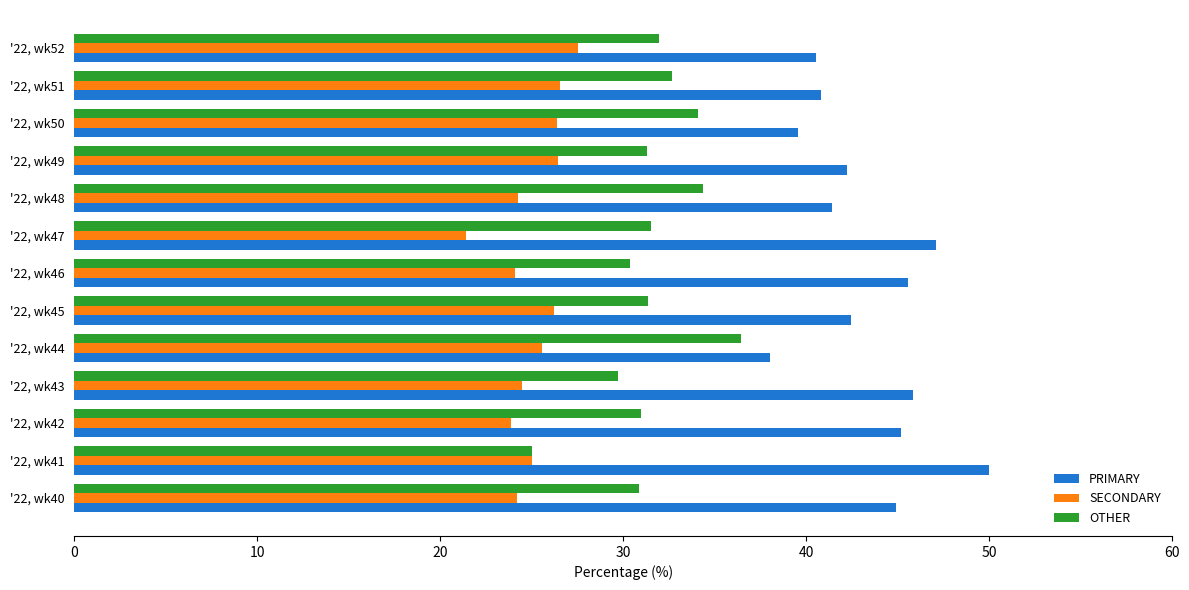

How many values in the PRIMARY series exceed 42?

8